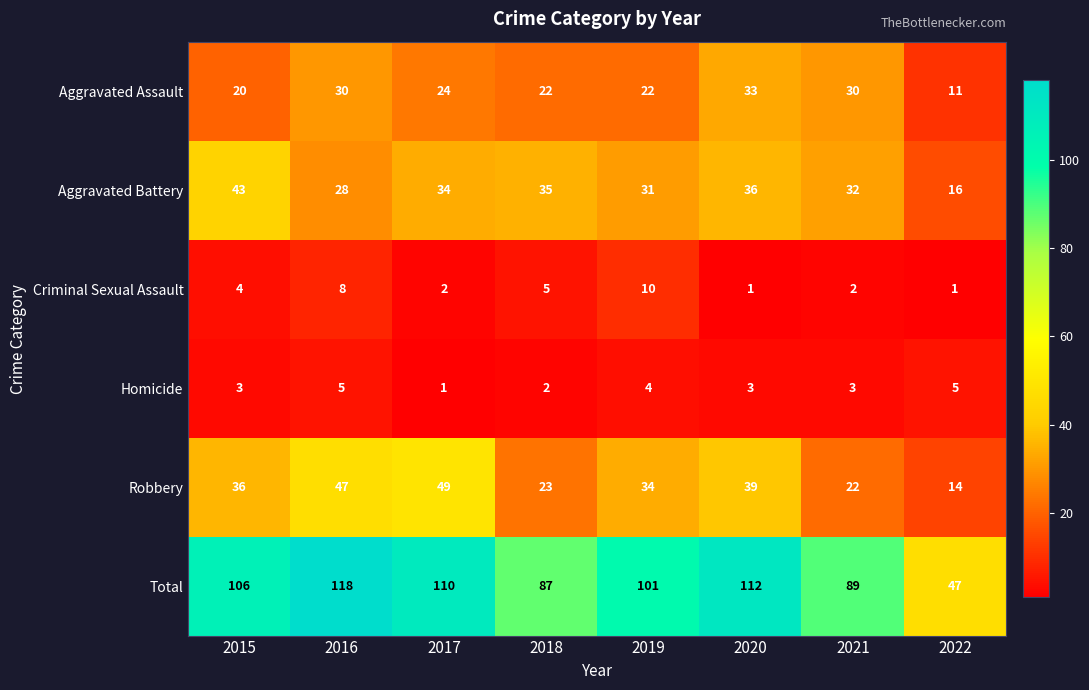

What is the average value of the Criminal Sexual Assault series?

4